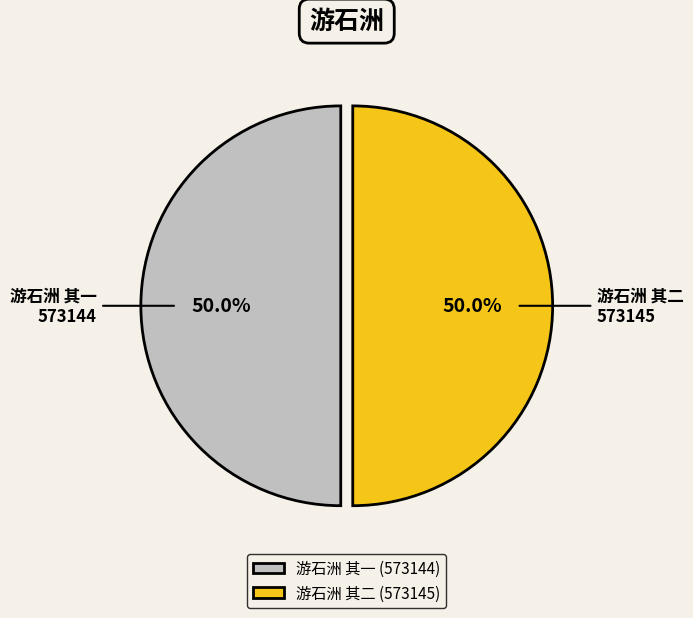

The 游石洲 其二 slice represents 50% of the pie. True or false?

True